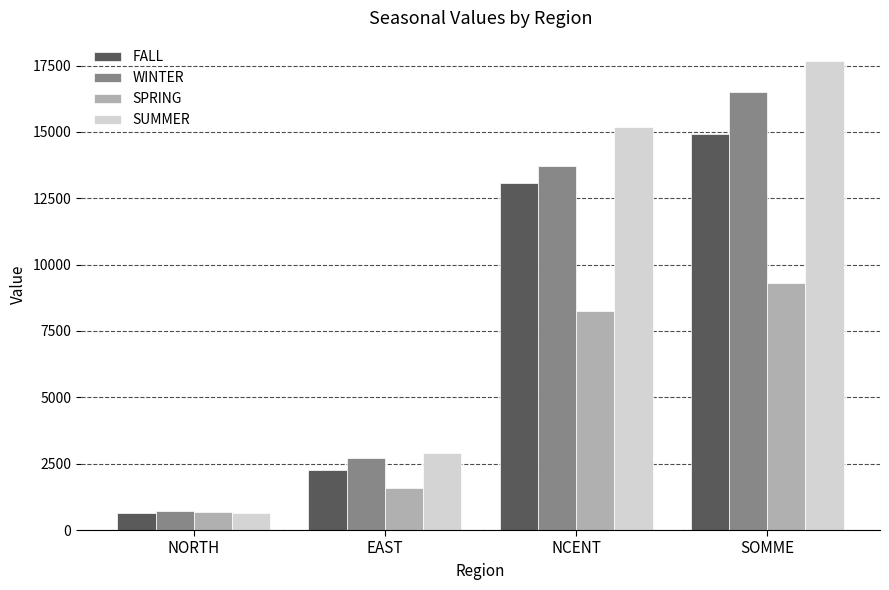

Which category has the lowest value in the SPRING series?

NORTH